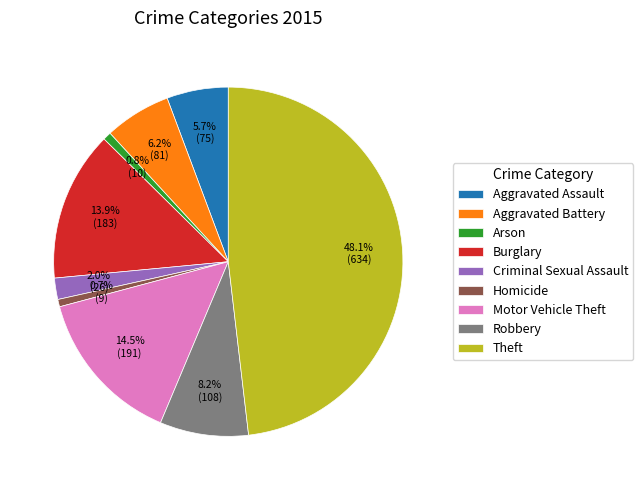

The Criminal Sexual Assault slice represents 2% of the pie. True or false?

True